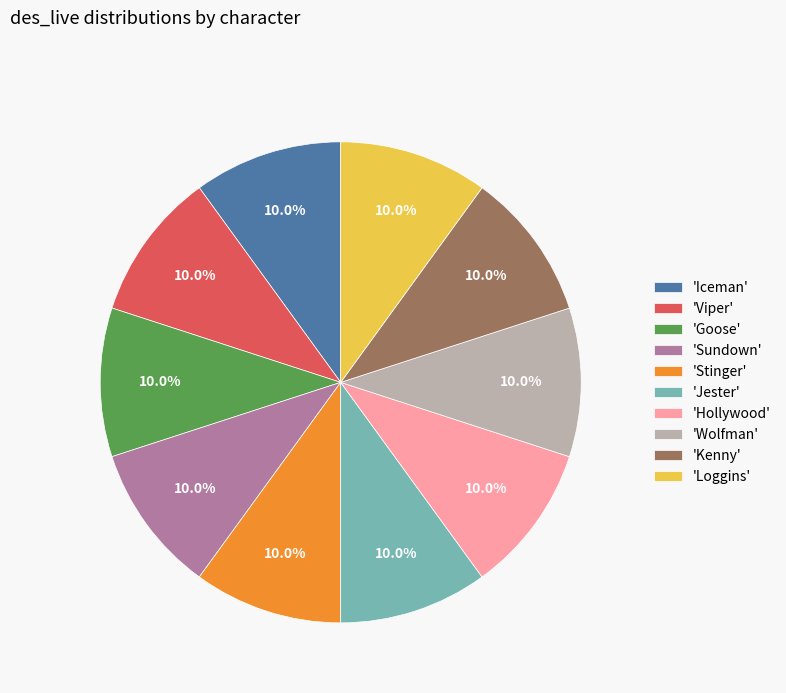

Does 'Jester' account for over 50% of the chart?

No